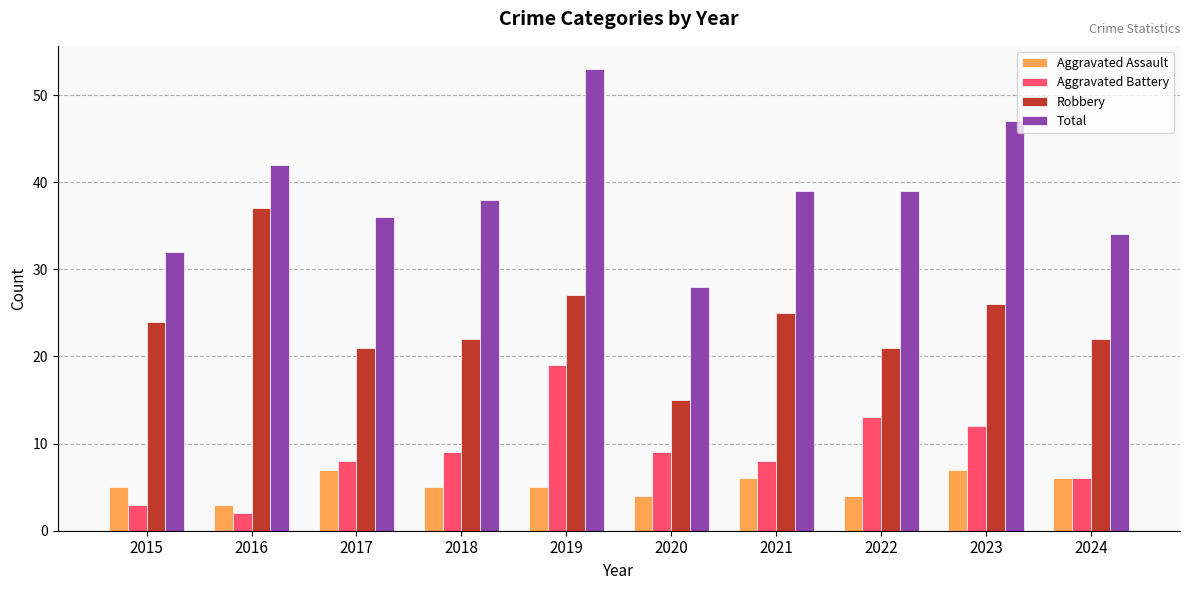

Reading left to right, list all the values displayed in this chart.

Aggravated Assault: 5	3	7	5	5	4	6	4	7	6
Aggravated Battery: 3	2	8	9	19	9	8	13	12	6
Robbery: 24	37	21	22	27	15	25	21	26	22
Total: 32	42	36	38	53	28	39	39	47	34